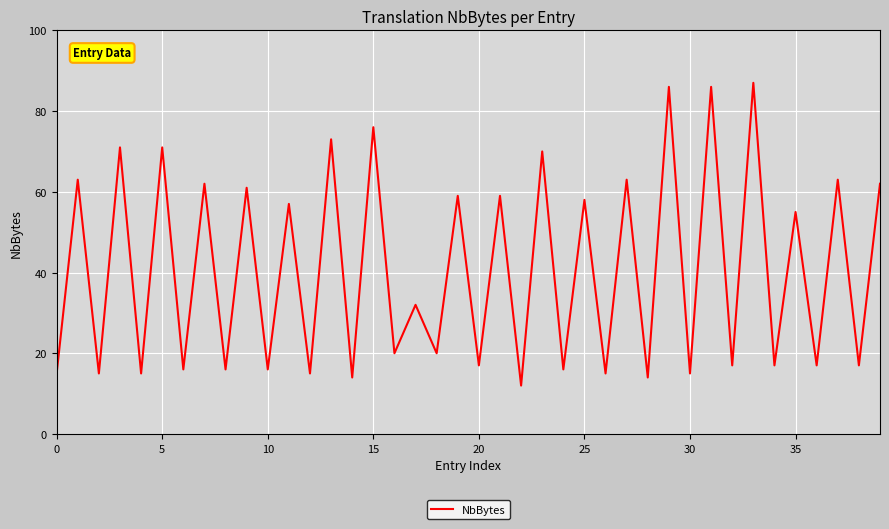

How many lines are shown in the chart?

1